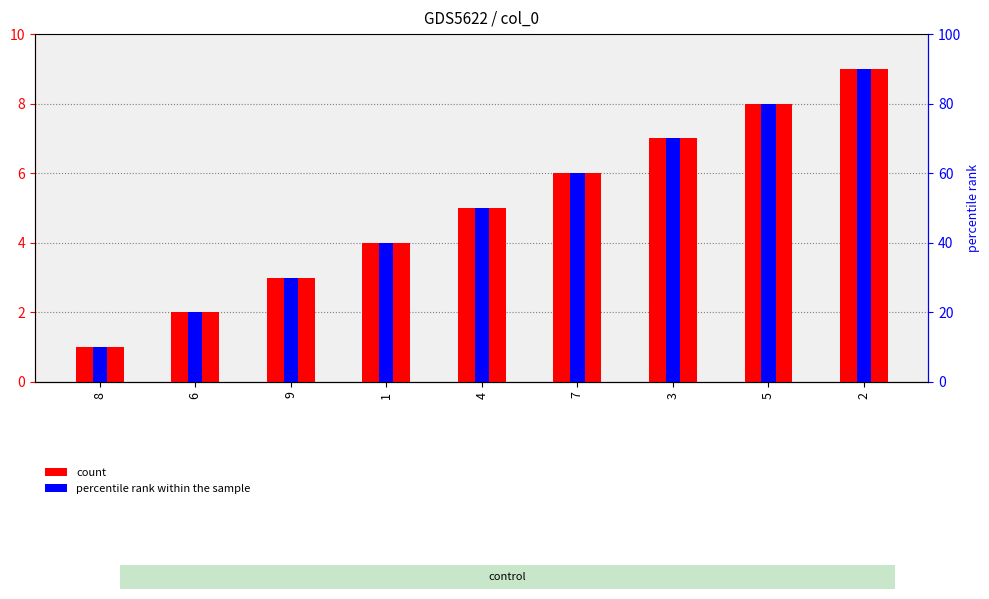

List the series in order of their overall mean, lowest first.

col_1, percentile rank within the sample